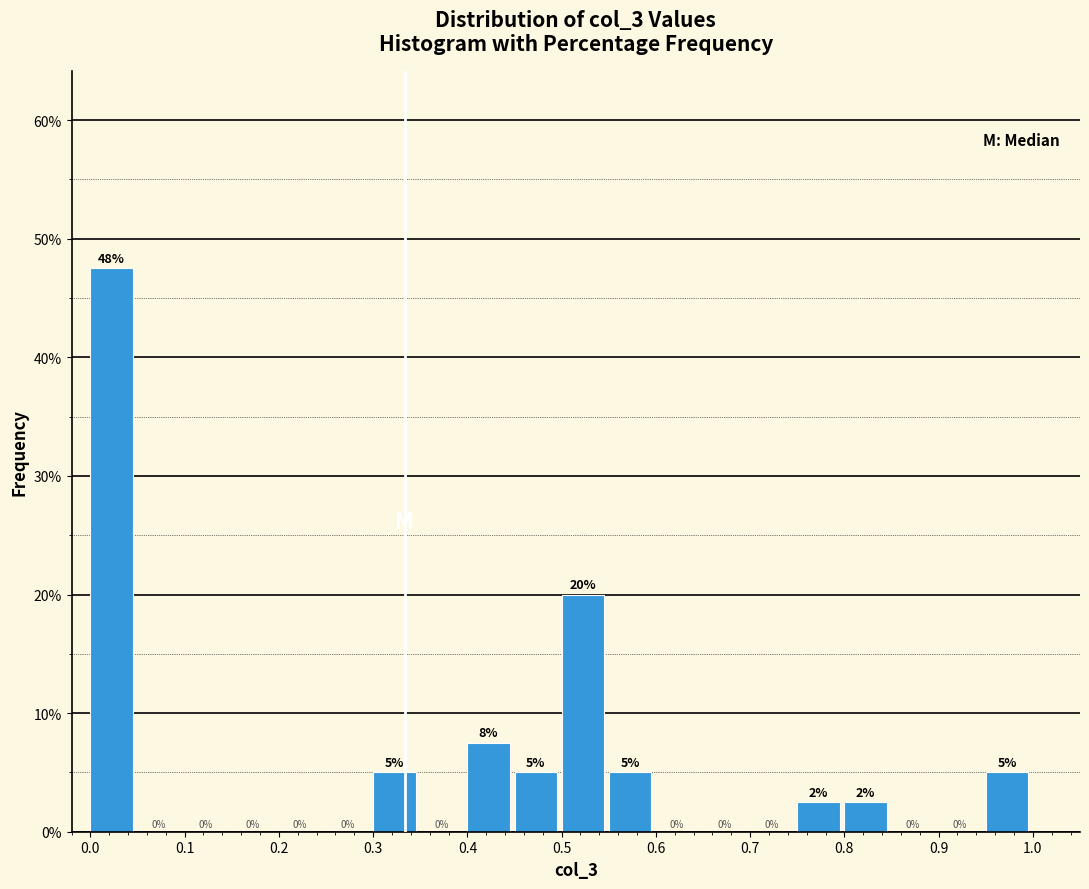

Over which range of the x-axis is the bar tallest?

0.00 to 0.05